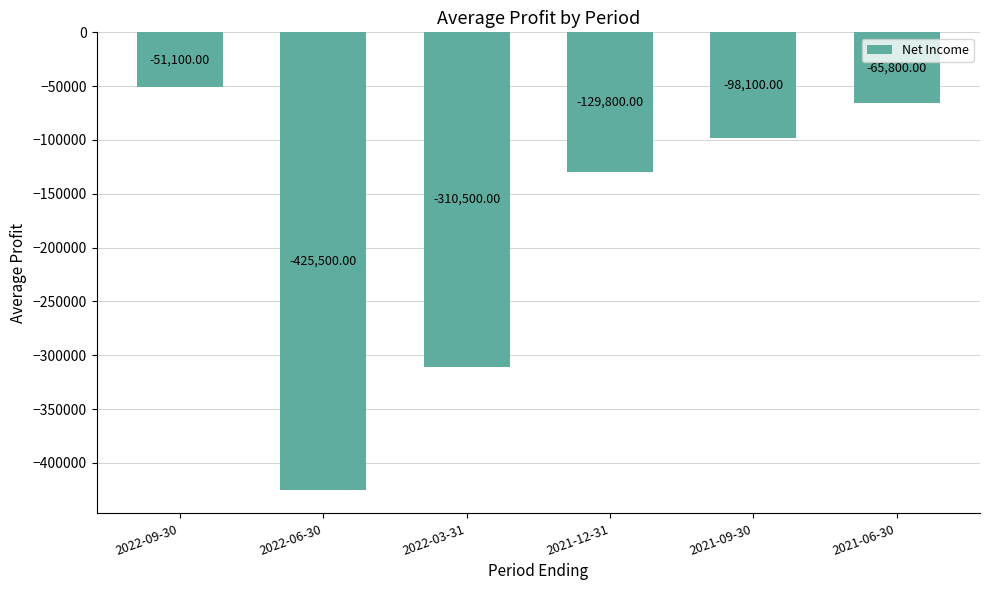

Between 2022-03-31 and 2021-12-31, which is larger?

2021-12-31